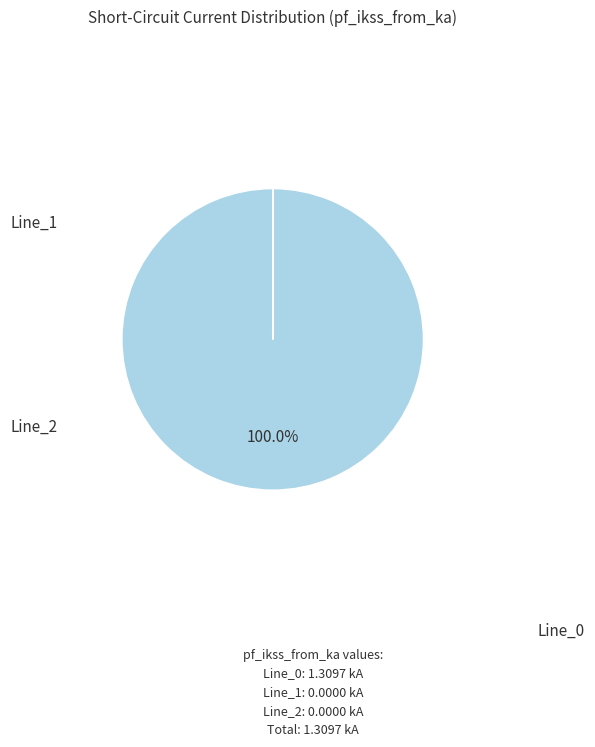

Count the number of slices in the pie.

3